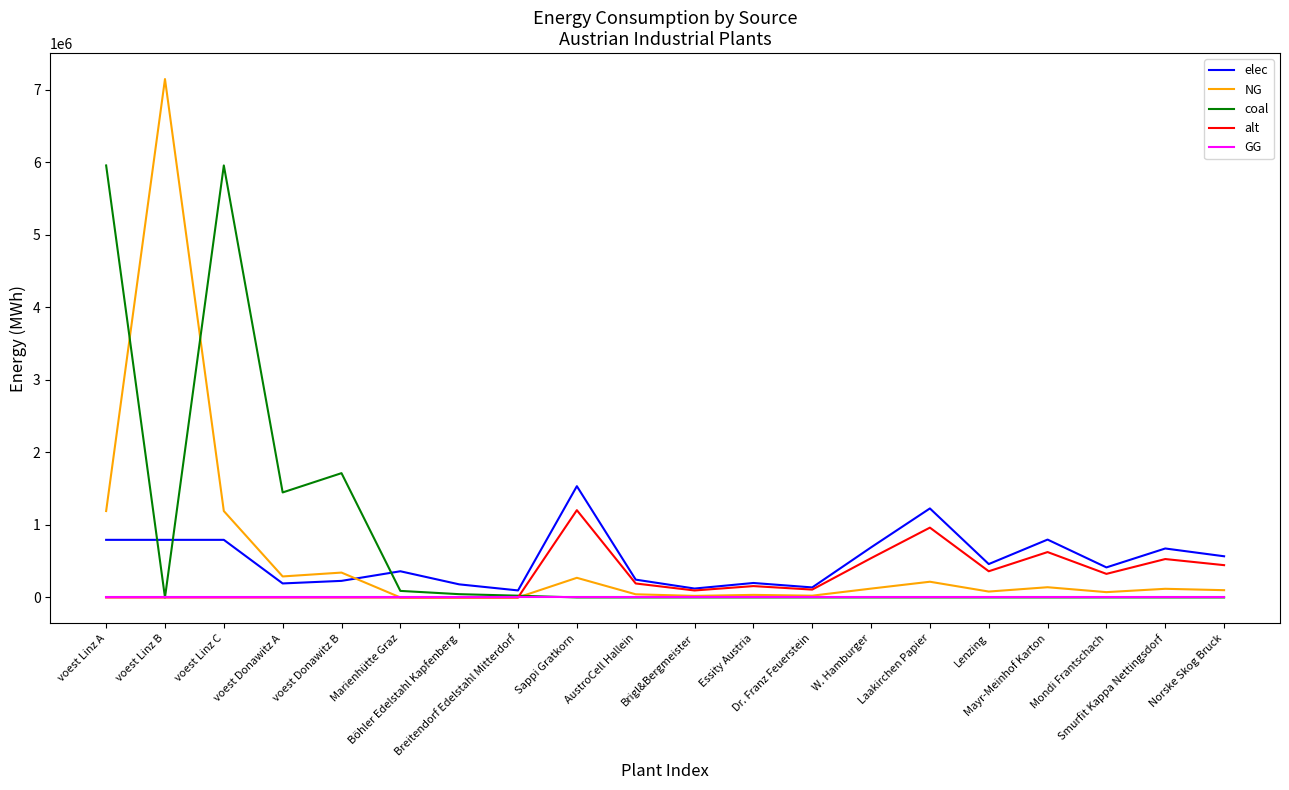

Is this an area chart (filled region under the line)?

No